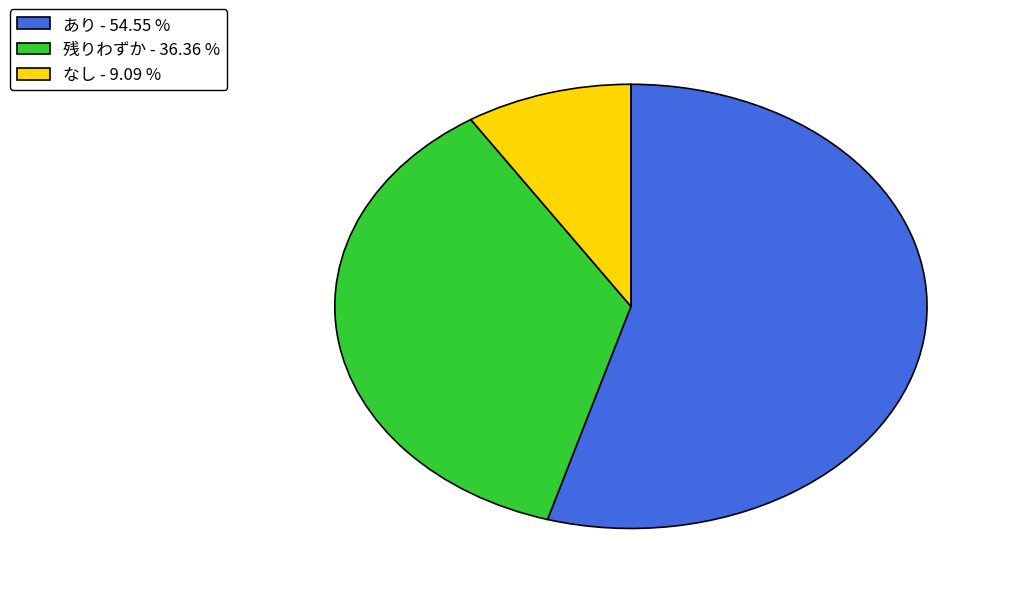

How many slices are in this pie chart?

3